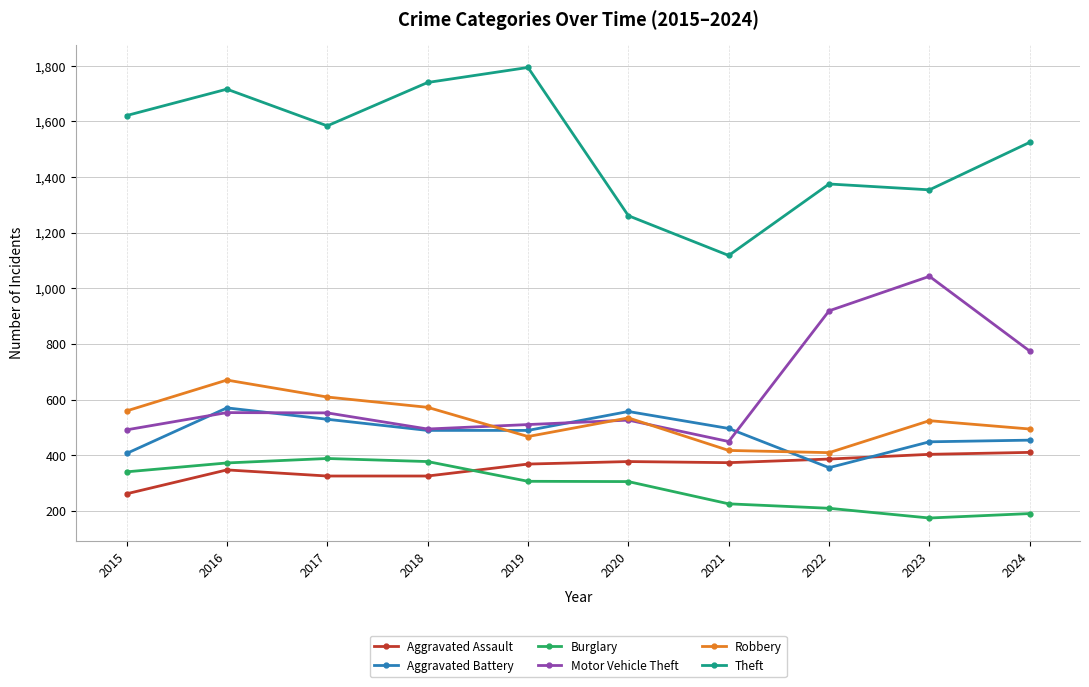

True or false: Motor Vehicle Theft has more than 1 interior local peaks.

True